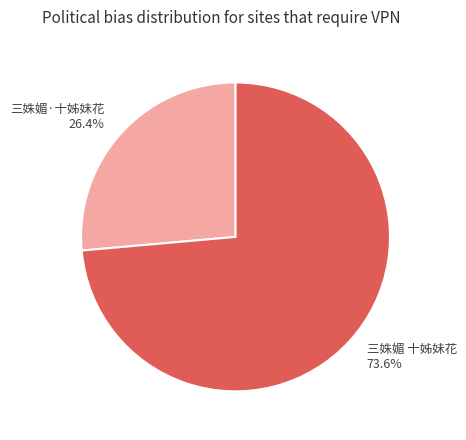

What percentage is the 三姝媚 十姊妹花 slice, to the nearest percent?

74%